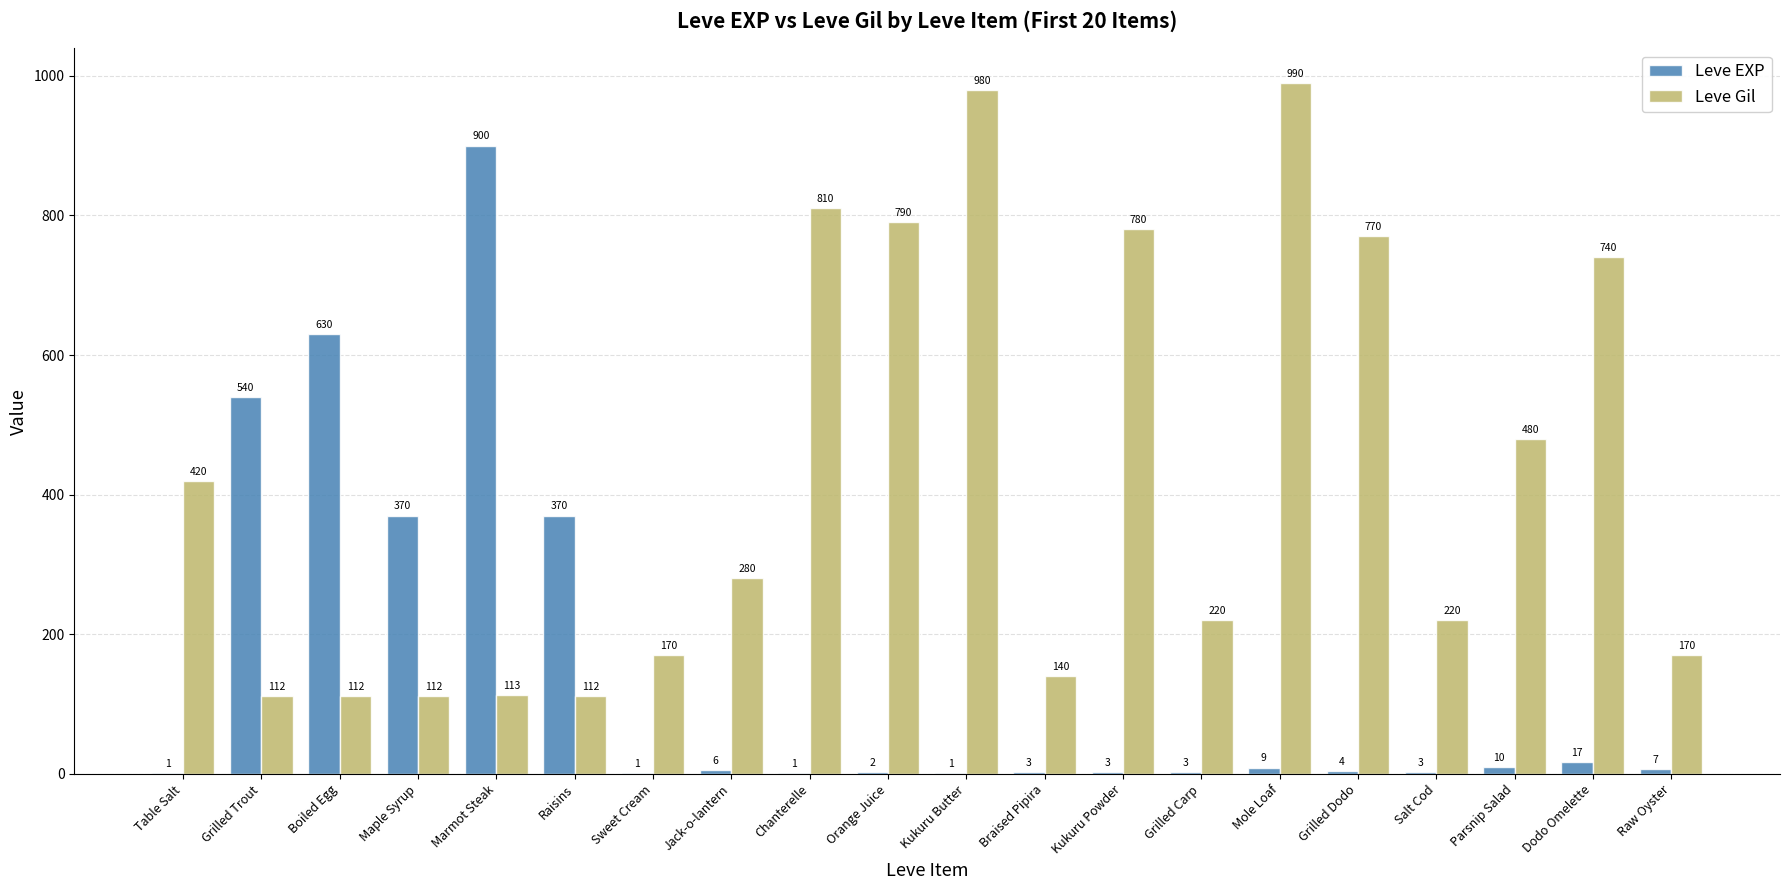

What is the sum of all Leve Gil values?

8521